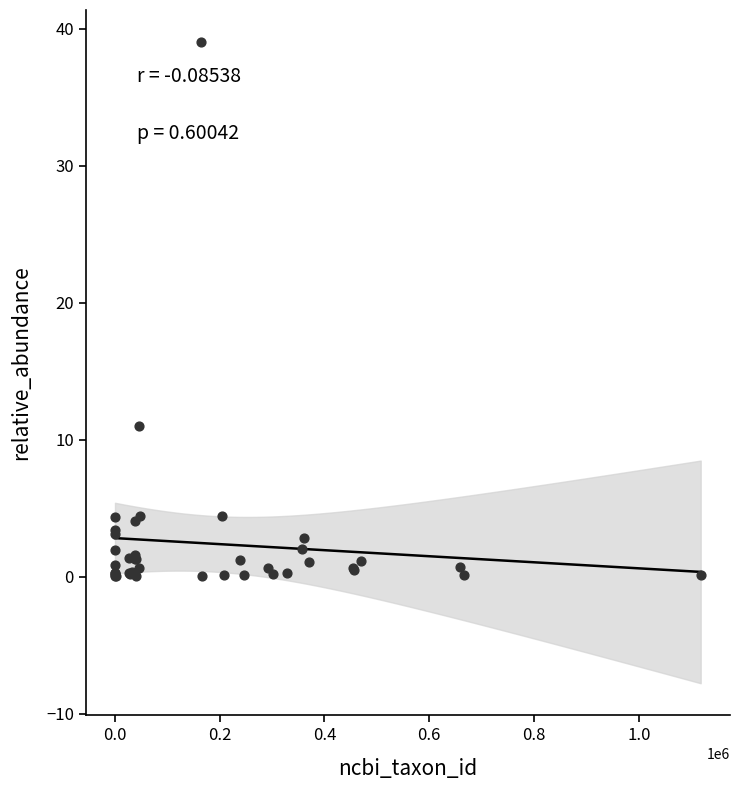

What Y value in the scatter plot is closest to 19?

11.0